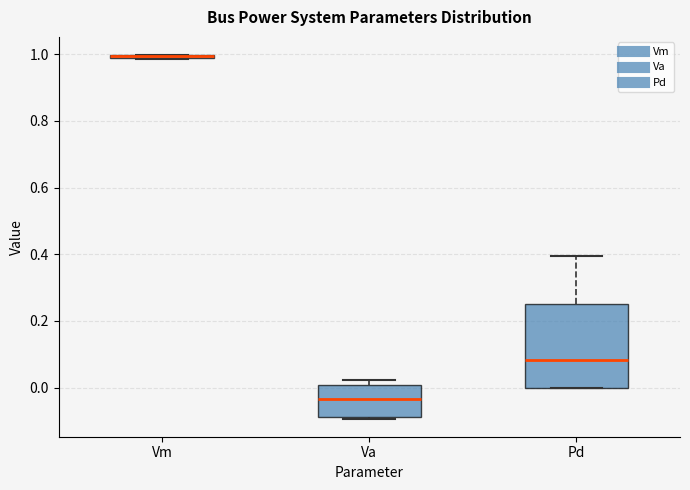

Which box is the tallest, from its lower edge to its upper edge?

Pd